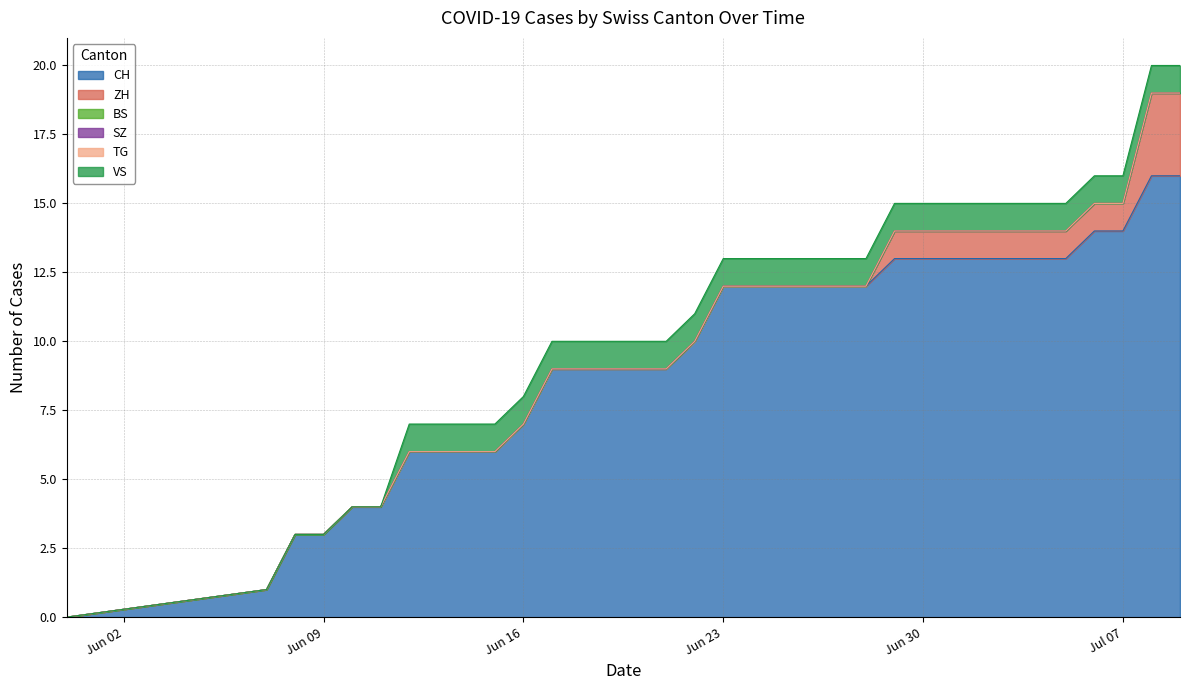

True or false: CH has a value of 19 at 2020-06-26.

False